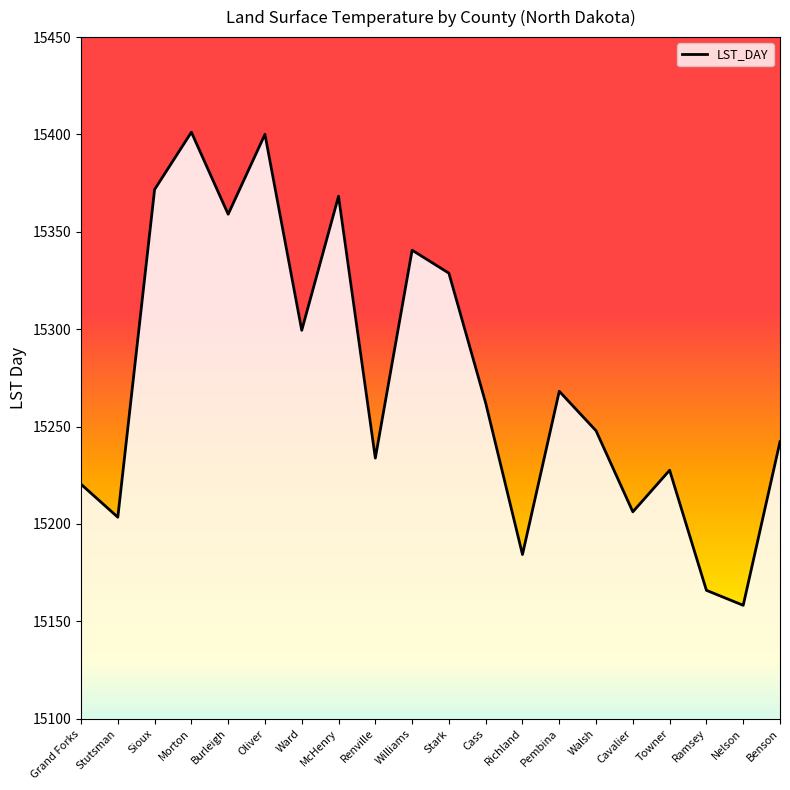

What is the maximum value shown in the chart?

15401.2